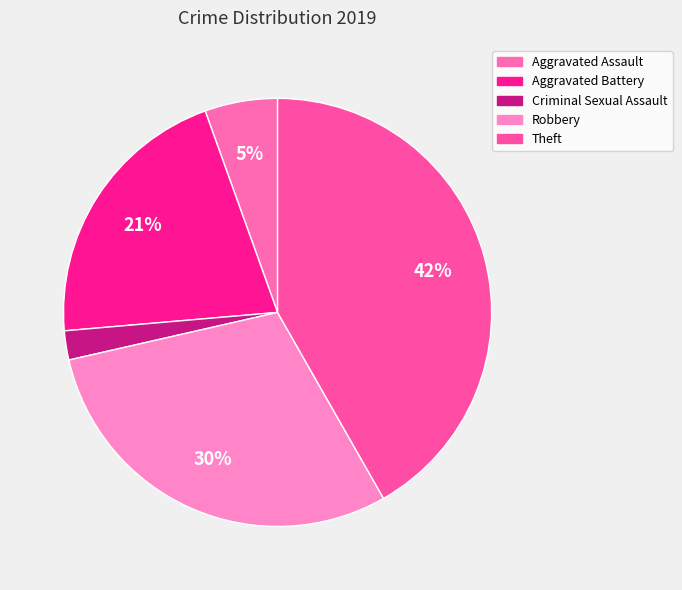

Which category has the smallest portion of the pie?

Criminal Sexual Assault